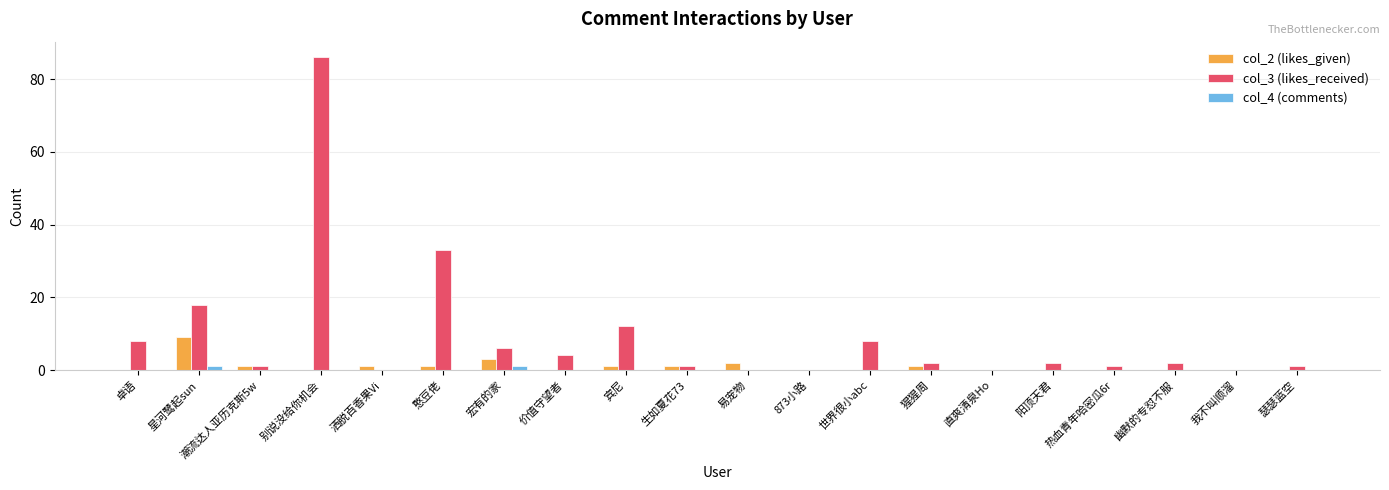

The col_4 (comments) series shows 0 at 宾尼. True or false?

True